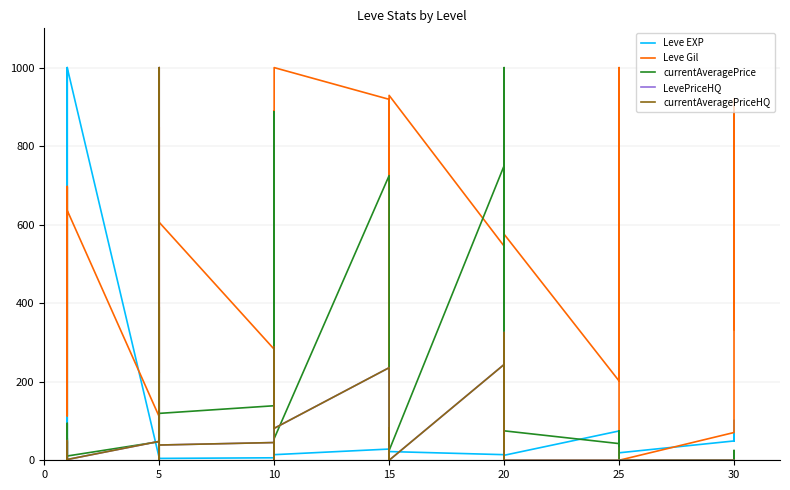

Does the chart display data point markers on the line(s)?

No